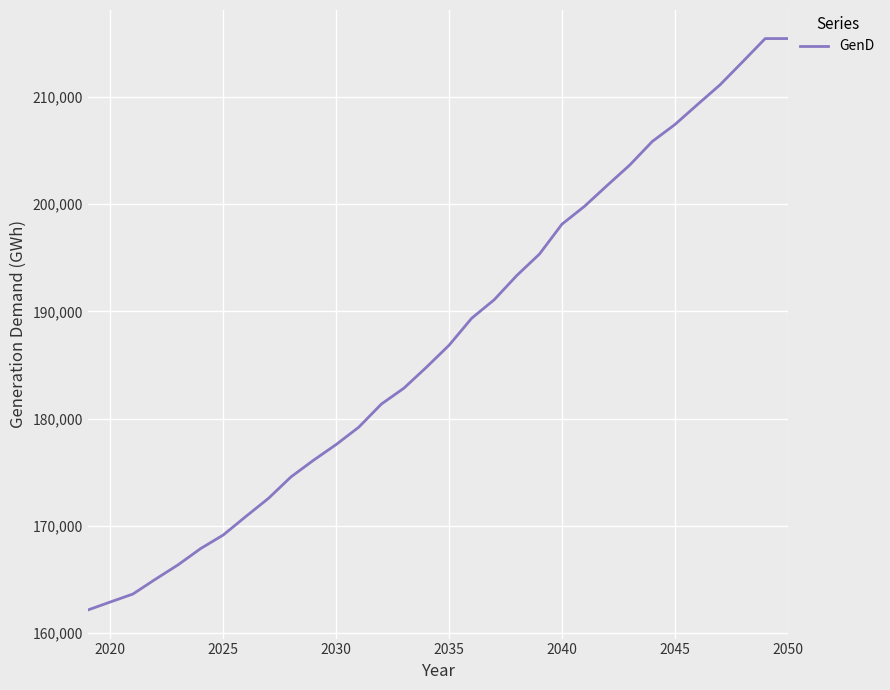

Reading left to right, extract all data points from this chart.

162156	162905	163647	165032	166371	167888	169151	170877	172565	174570	176126	177587	179201	181354	182842	184797	186845	189358	191088	193348	195337	198132	199802	201739	203641	205844	207420	209284	211124	213269	215438	215438